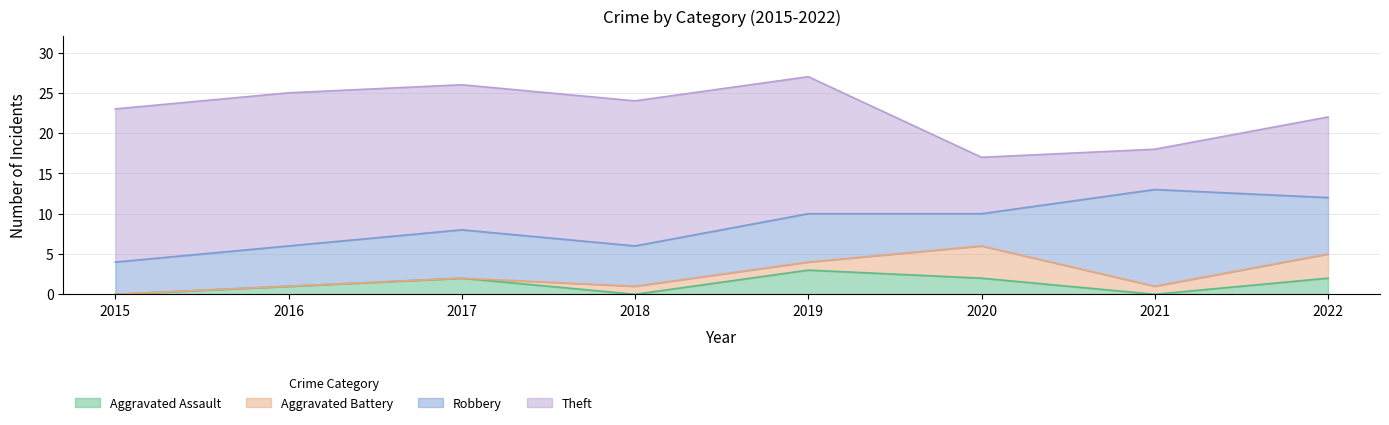

List the labels in order of Aggravated Assault value, largest first.

2019, 2017, 2020, 2022, 2016, 2015, 2018, 2021